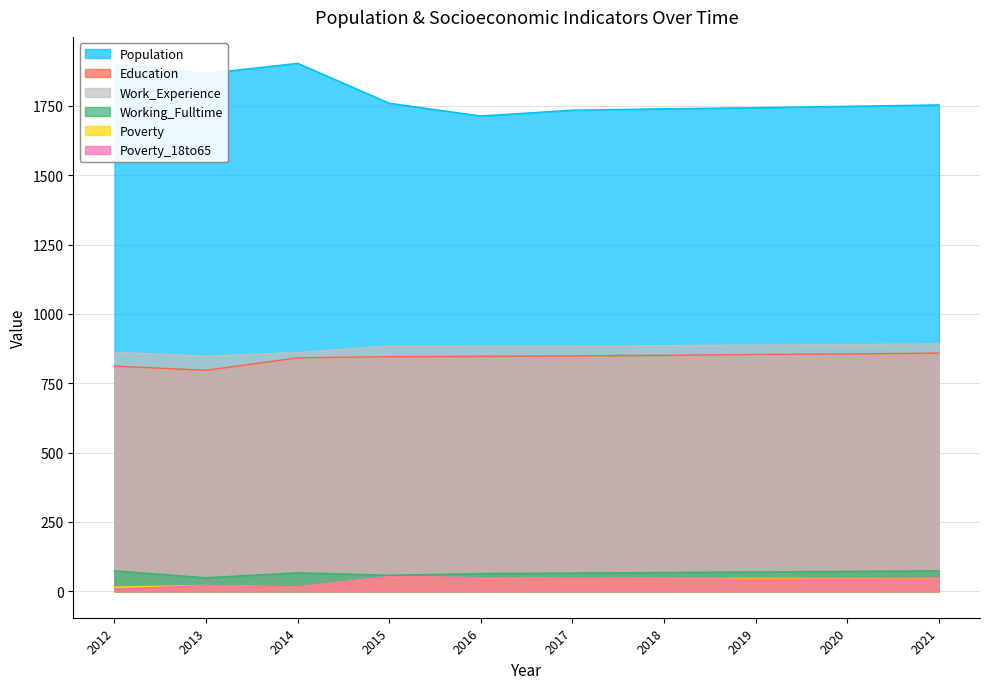

Reading left to right, extract all data points from this chart.

Population: 1901	1867	1904	1760	1714	1735	1740	1744	1749	1754
Education: 812	797	842	846	847	849	851	854	856	859
Work_Experience: 862	848	861	885	884	884	886	888	890	892
Working_Fulltime: 74	49	67	58	64	66	68	70	72	74
Poverty: 15	21	16	53	49	46	47	47	48	49
Poverty_18to65: 8	21	16	53	49	47	48	49	49	50